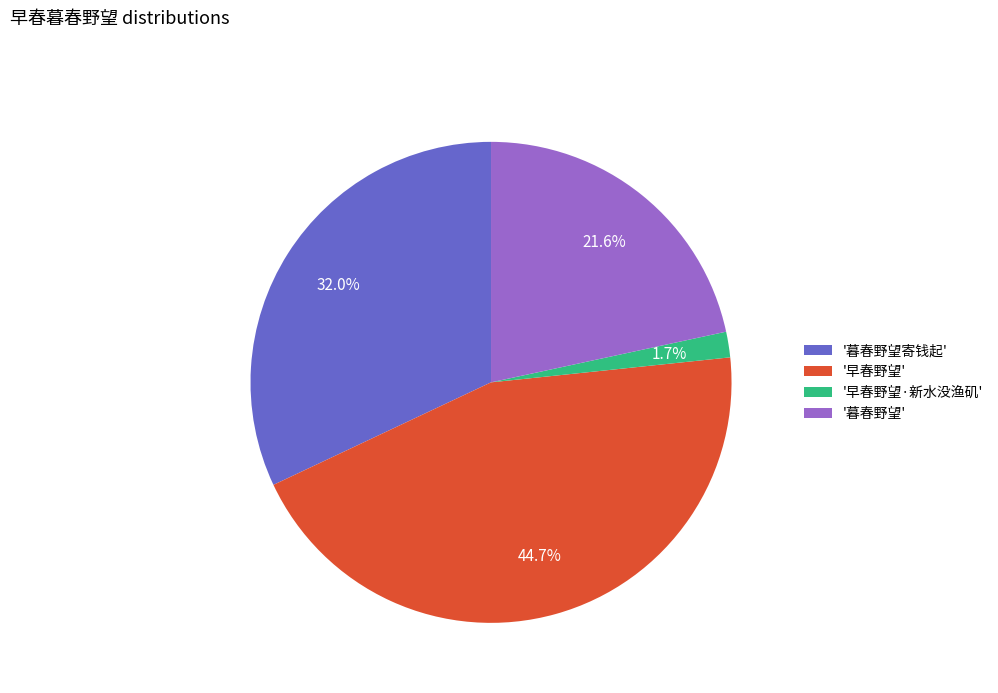

Combined, do '早春野望' and '暮春野望寄钱起' account for over 50%?

Yes